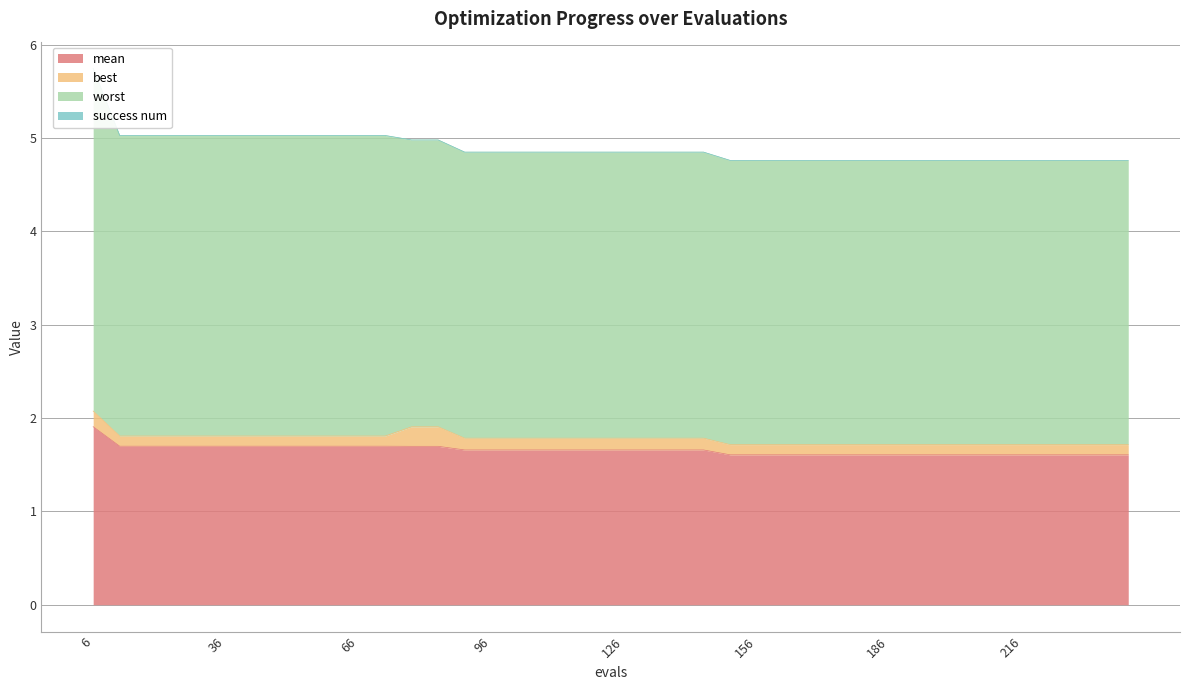

What is the value of the worst point at the 1st from the left?

3.7